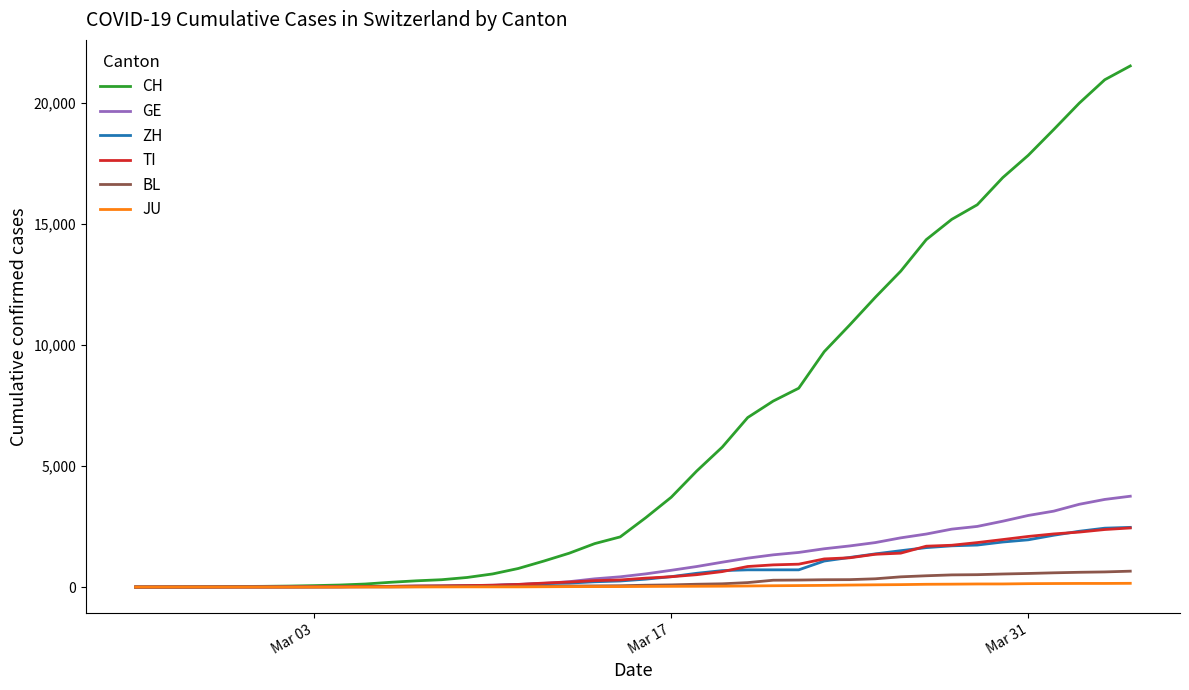

Which series has the widest spread of values?

CH